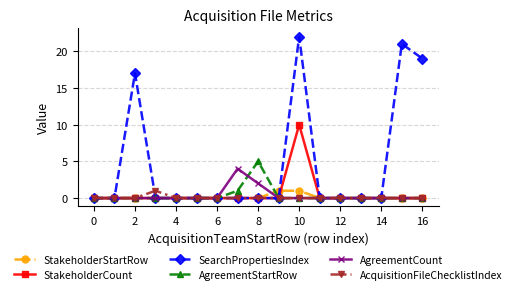

What is the greatest value displayed?

22